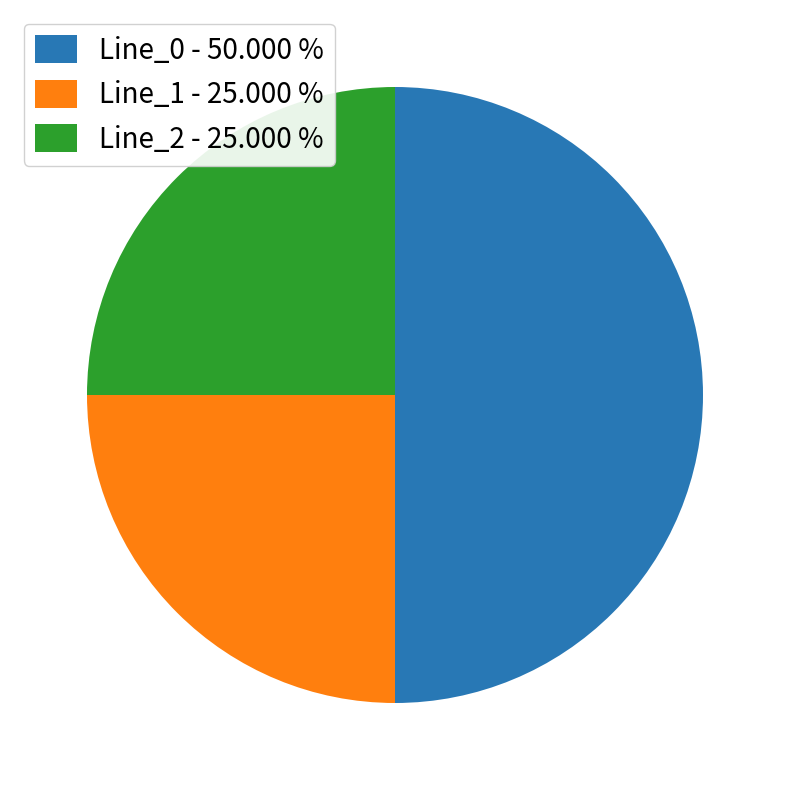

Is the sum of Line_0 - 50.000 % and Line_2 - 25.000 % greater than half?

Yes